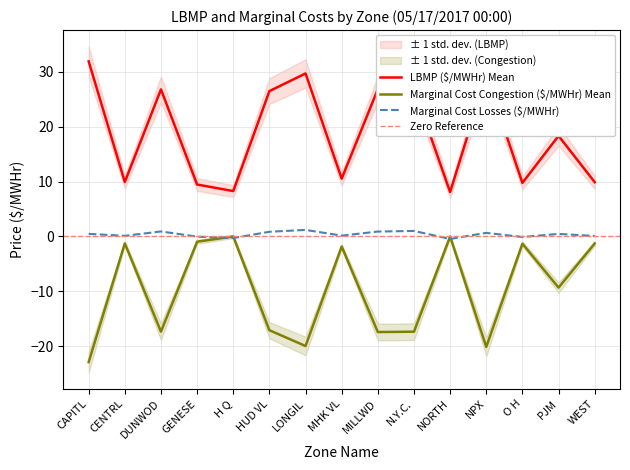

Reading right to left, transcribe all the data shown in this chart.

LBMP ($/MWHr): 9.9	18.4	9.8	29.3	8.1	26.9	26.9	10.6	29.7	26.5	8.3	9.5	26.8	9.9	31.9
Marginal Cost Congestion ($/MWHr): -1.3	-9.3	-1.3	-20.1	0.0	-17.4	-17.4	-1.8	-20.0	-17.1	0.0	-0.9	-17.4	-1.3	-22.9
Marginal Cost Losses ($/MWHr): 0.1	0.5	-0.1	0.7	-0.5	1.0	0.9	0.2	1.2	0.9	-0.3	-0.0	0.9	0.1	0.5